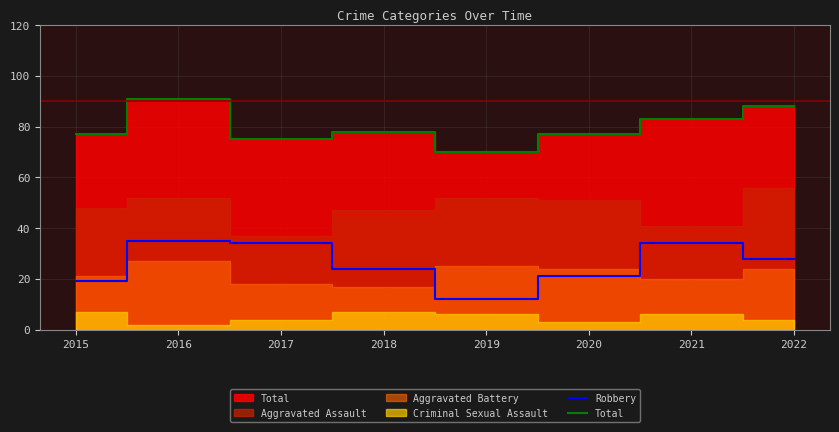

What value does the Total series have at 2018?

78